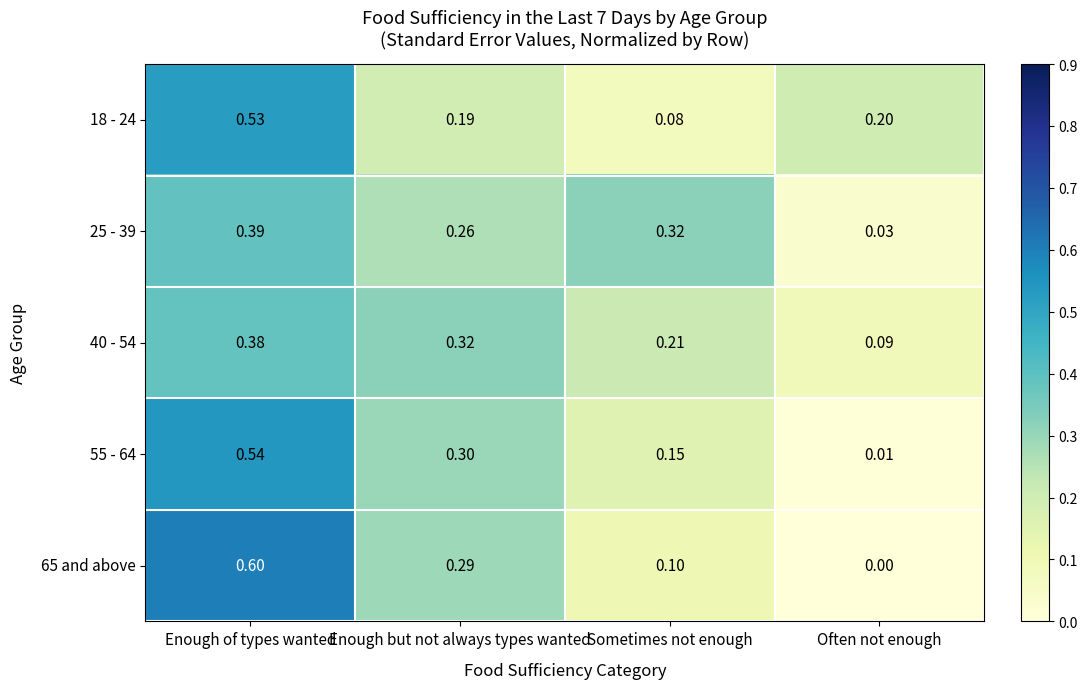

List the labels in order of 55 - 64 value, smallest first.

Often not enough, Sometimes not enough, Enough but not always types wanted, Enough of types wanted